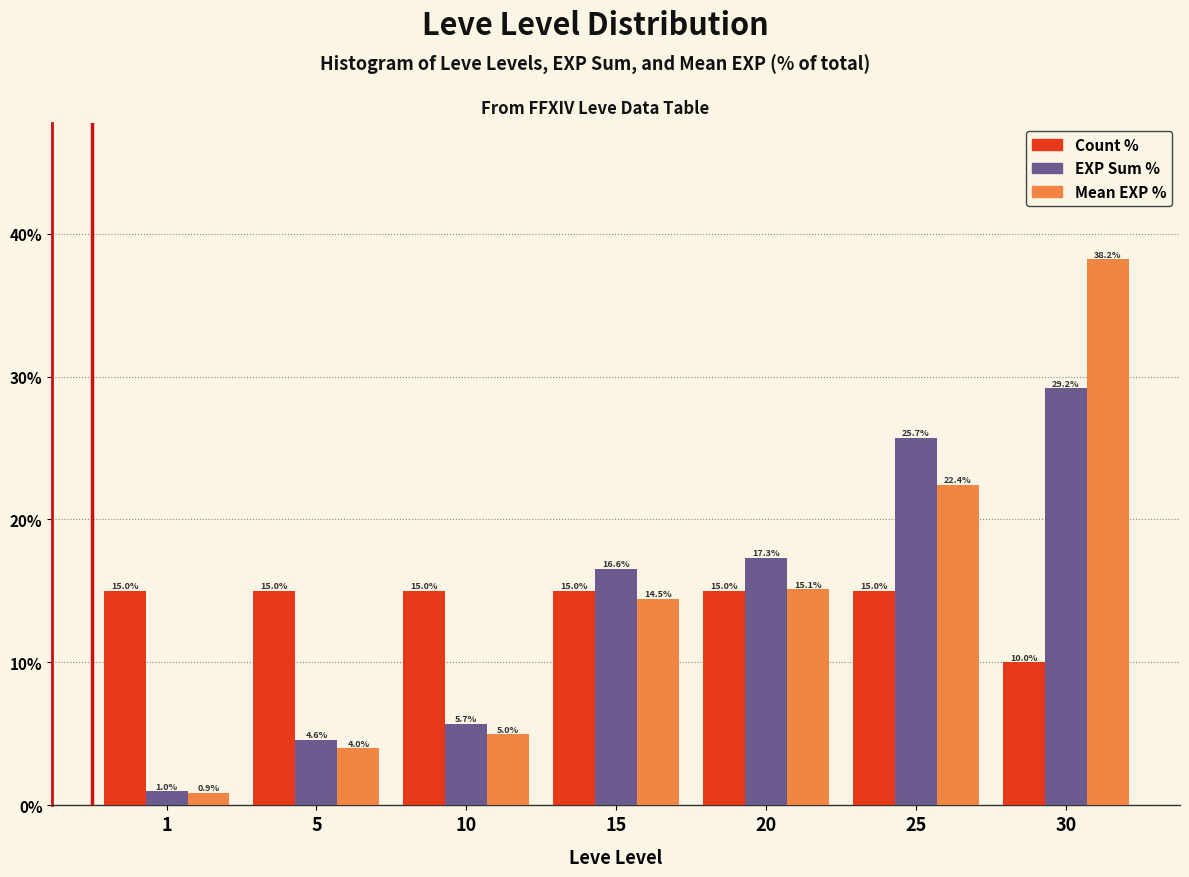

Reading left to right, extract all data points from this chart.

Count %: 1=15.0	5=15.0	10=15.0	15=15.0	20=15.0	25=15.0	30=10.0
EXP Sum %: 1=1.0	5=4.6	10=5.7	15=16.6	20=17.3	25=25.7	30=29.2
Mean EXP %: 1=0.9	5=4.0	10=5.0	15=14.5	20=15.1	25=22.4	30=38.2